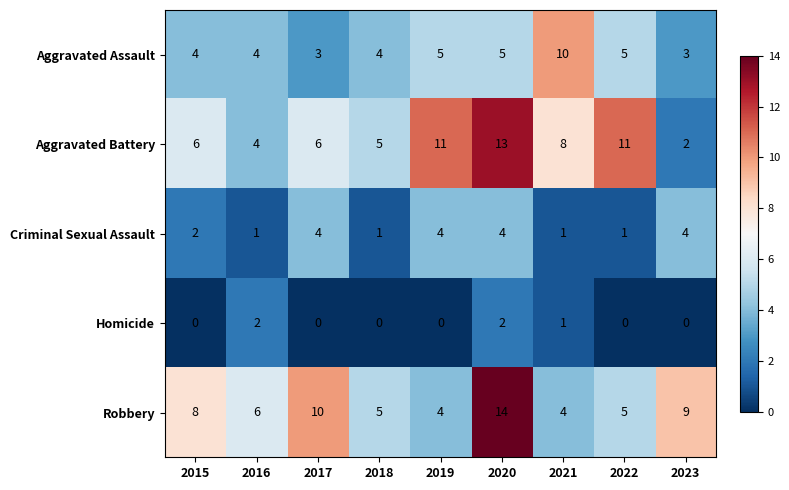

At 2020, list the series in order from smallest to largest.

Homicide, Criminal Sexual Assault, Aggravated Assault, Aggravated Battery, Robbery